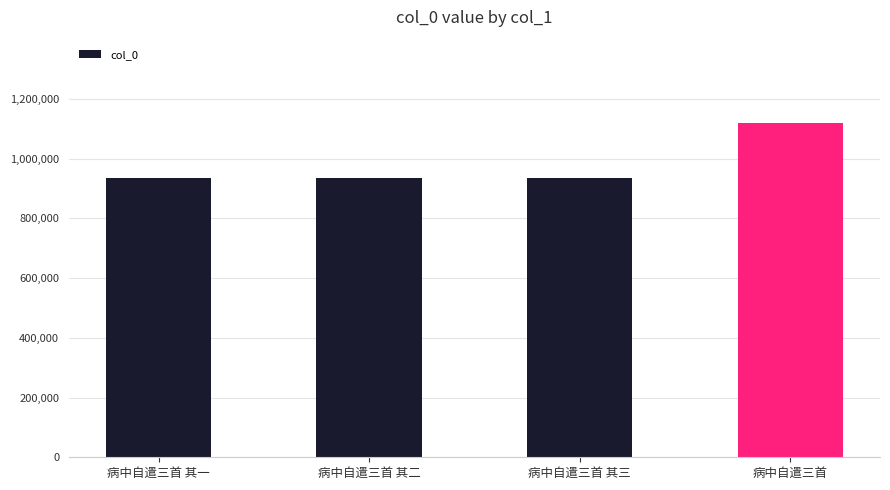

What is the approximate value at 病中自遣三首 其二?

936669